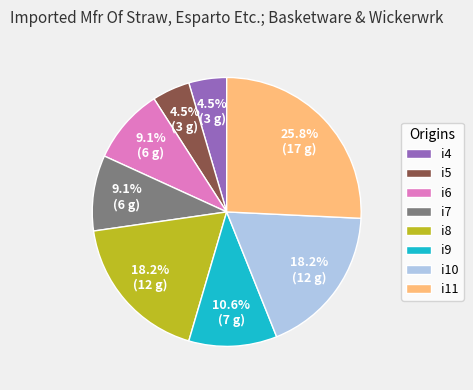

To the nearest percent, what is the difference between the largest and smallest slice percentages?

21%